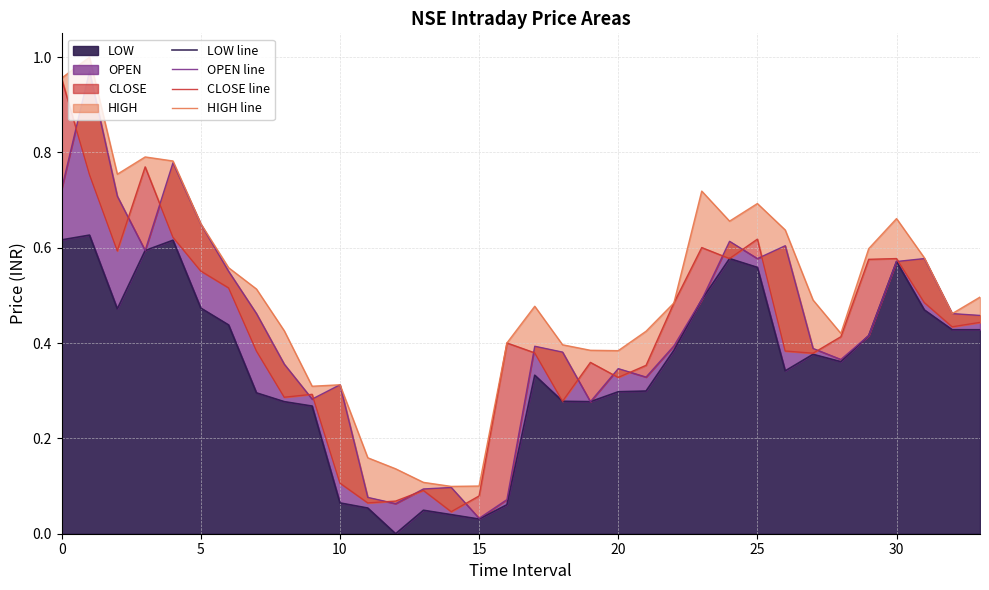

What is the difference between the OPEN line values at 16 and 17?

0.3